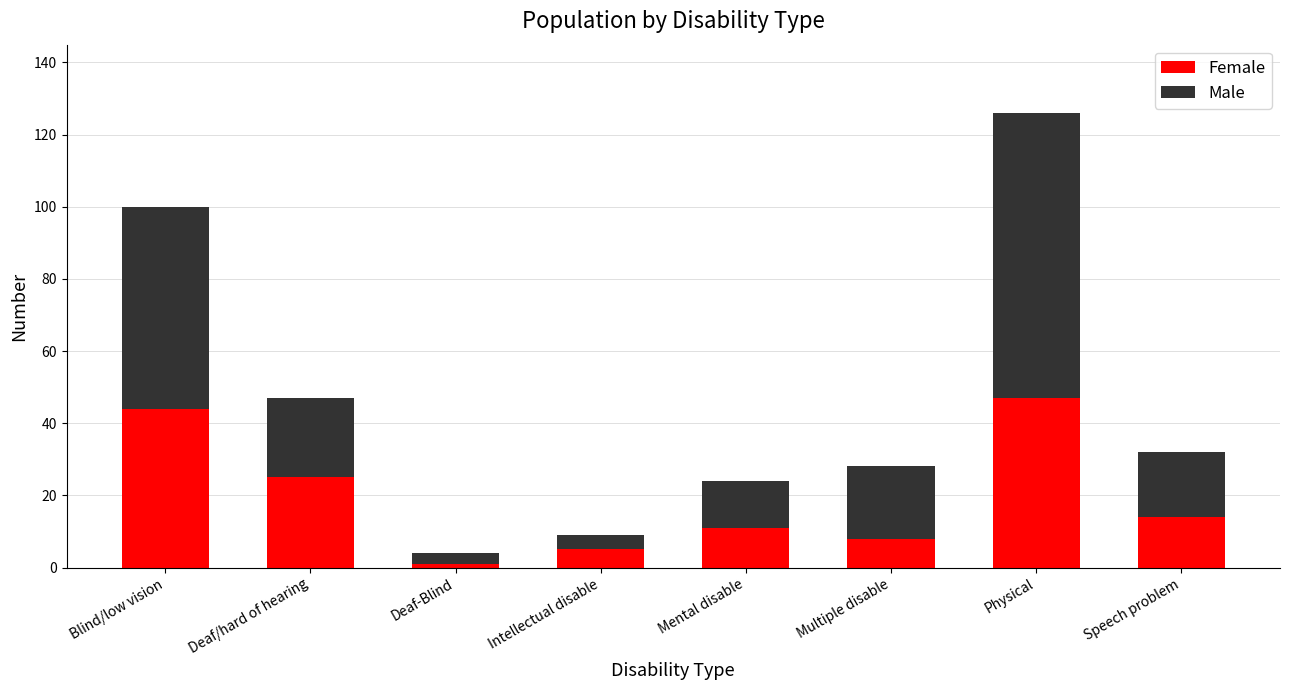

What is the difference between the maximum and second lowest values in the Female series?

42